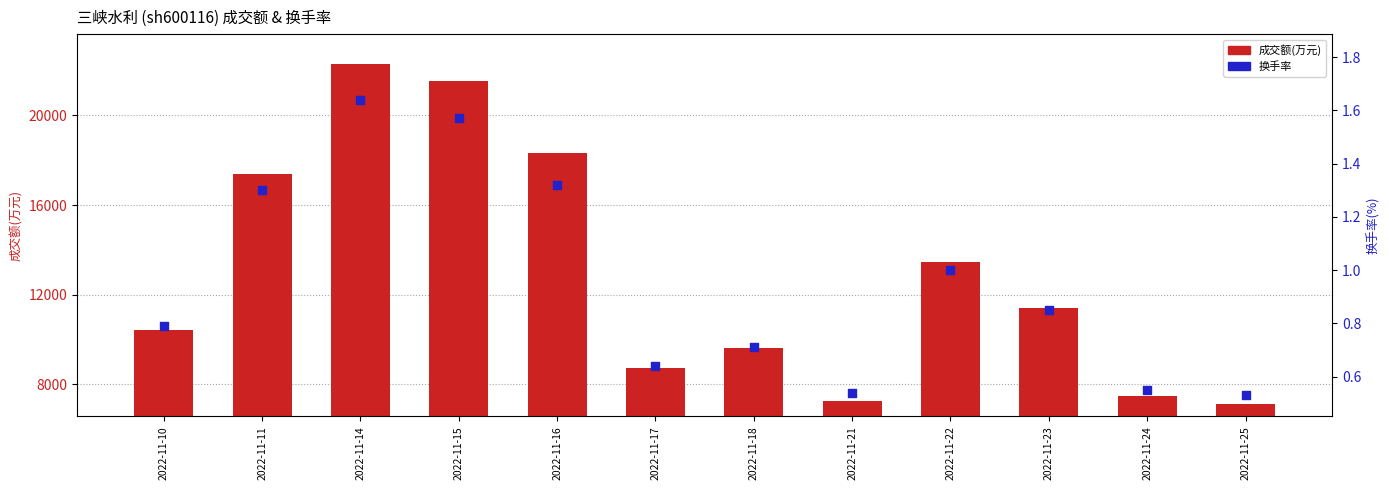

What is the total value across all series at 2022-11-24?

7467.6